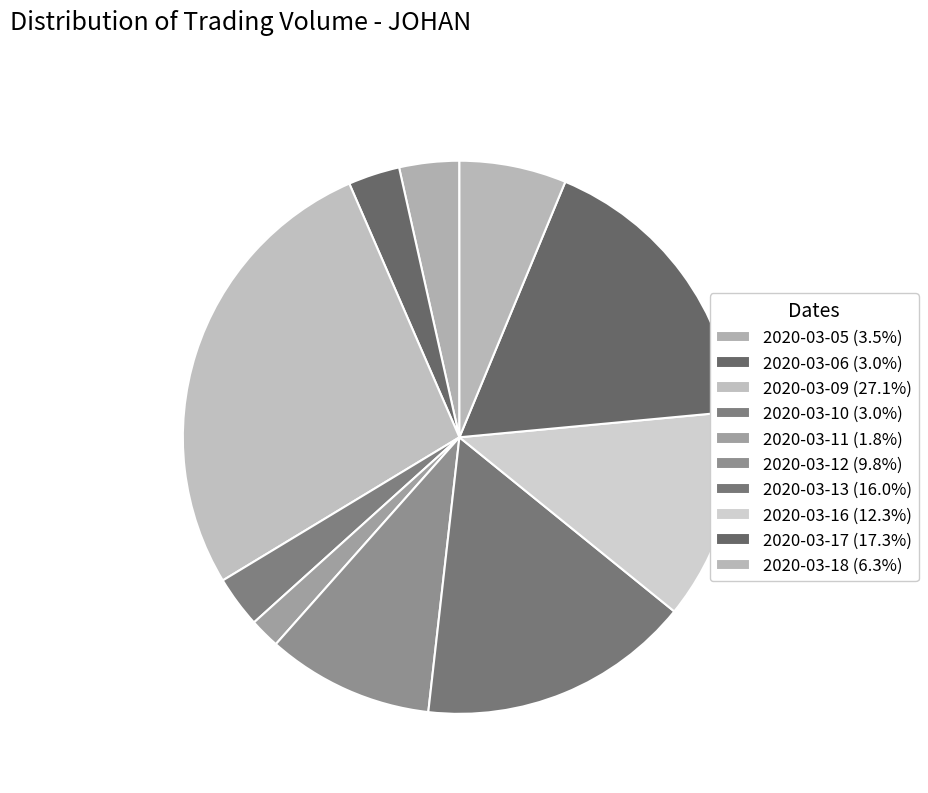

How much of the chart is everything except 2020-03-13?

84.0%